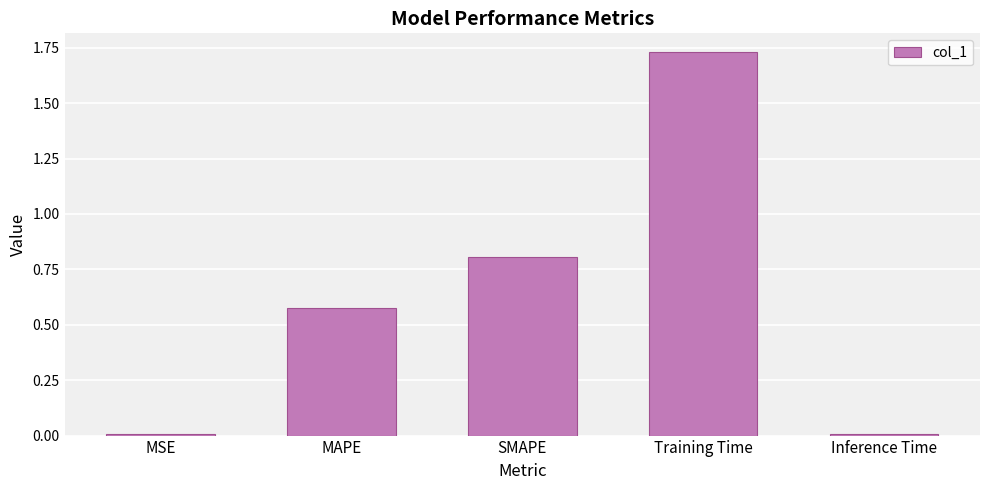

What is the difference between the values at SMAPE and MSE?

0.8